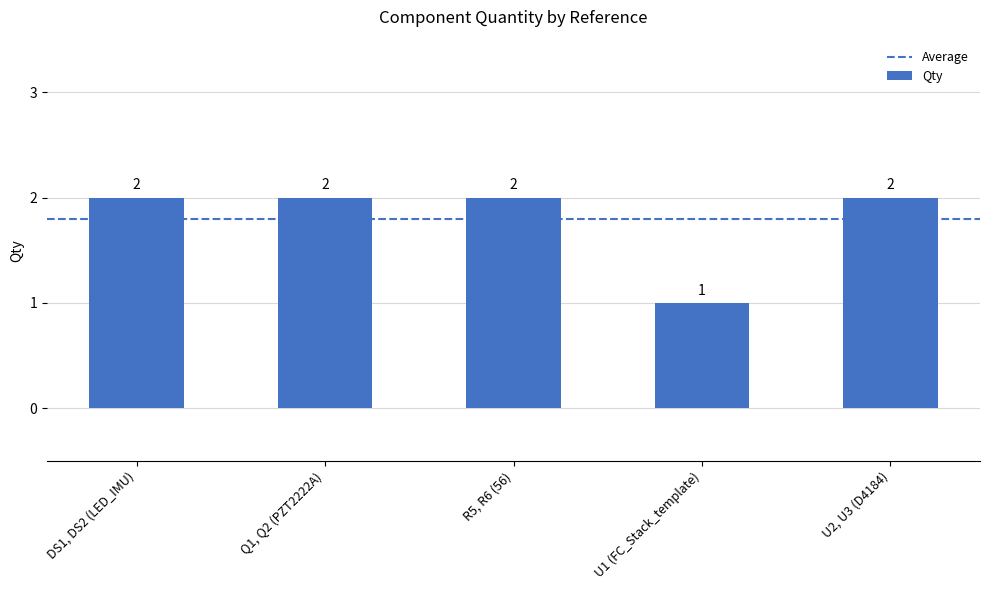

What is the maximum value shown in the chart?

2